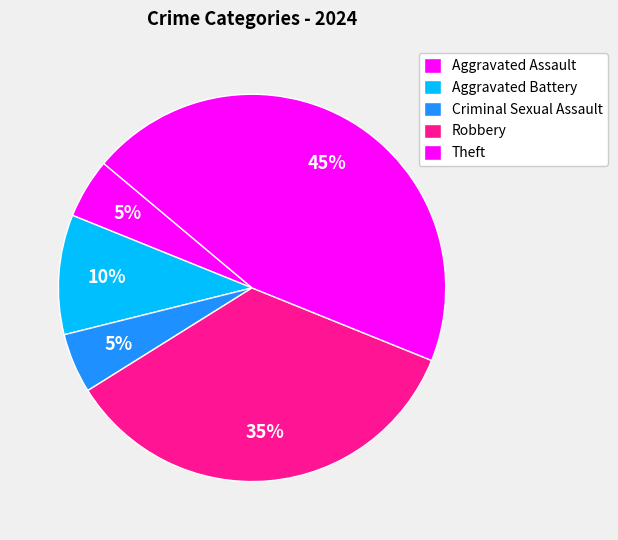

What percentage do Criminal Sexual Assault and Aggravated Assault together represent?

10.0%